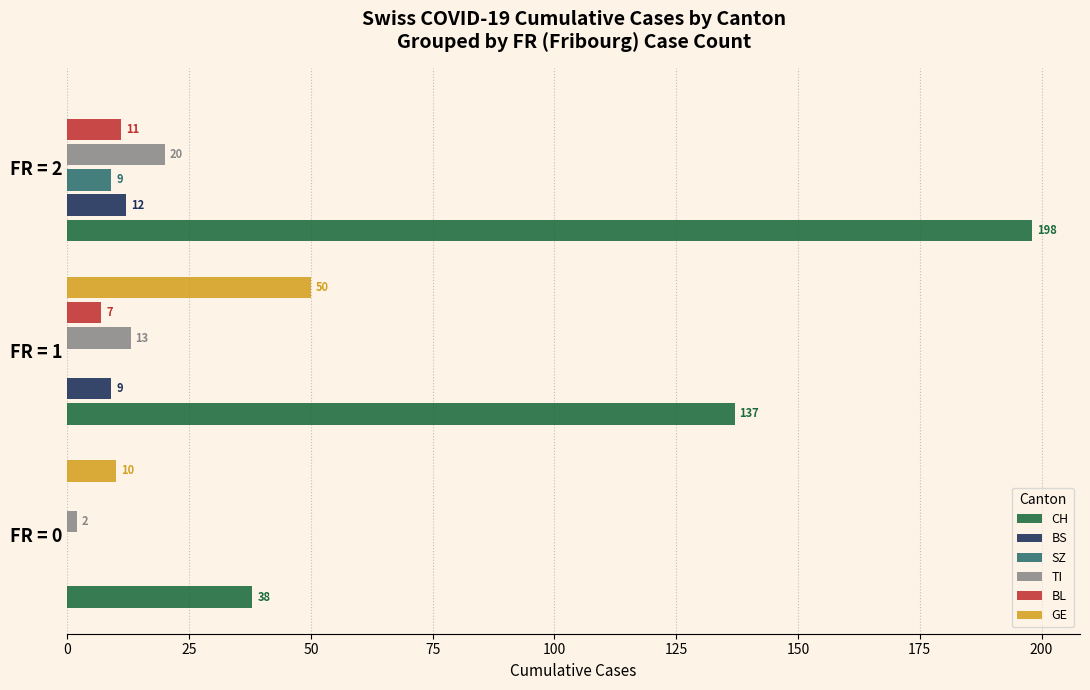

What is the sum of the BS values at FR = 2 and FR = 1?

21